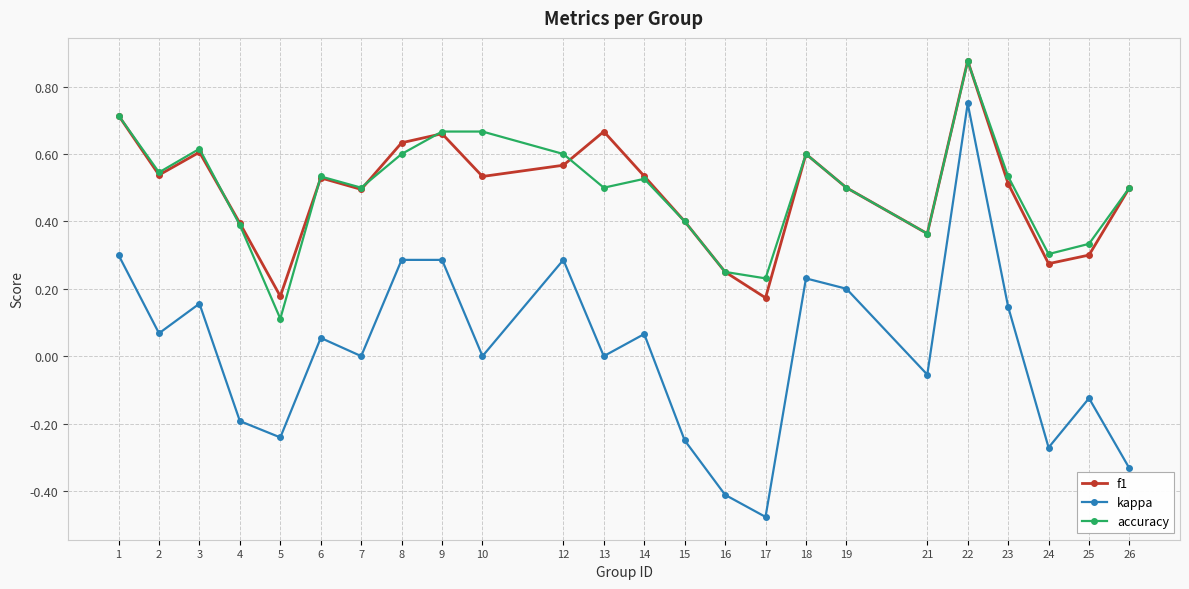

At which label does kappa reach its minimum?

17